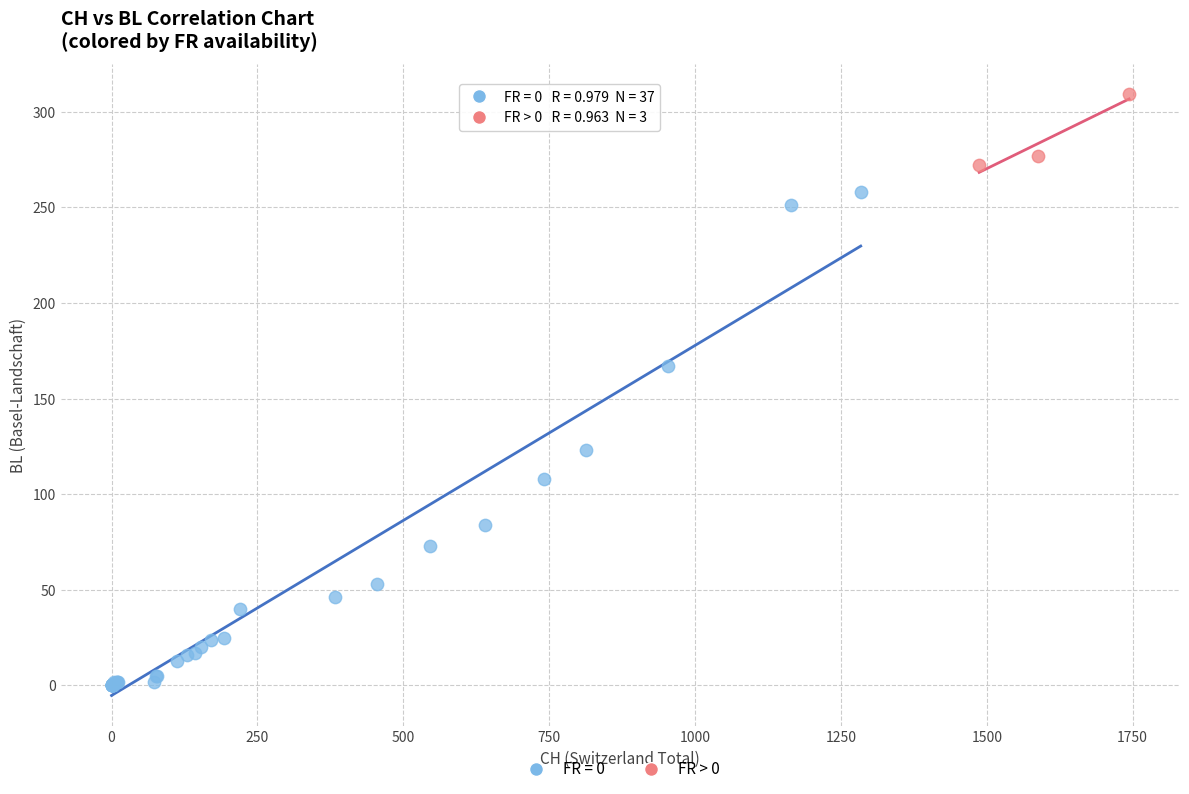

Which series reaches the maximum Y coordinate?

FR > 0